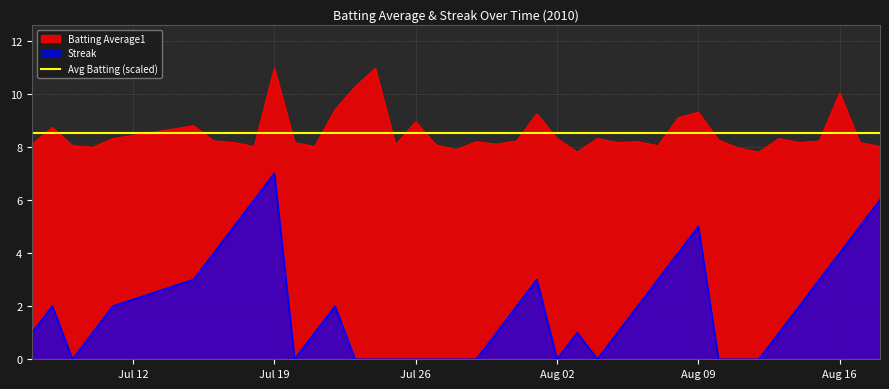

True or false: Batting Average1 and Streak cross at least once.

False